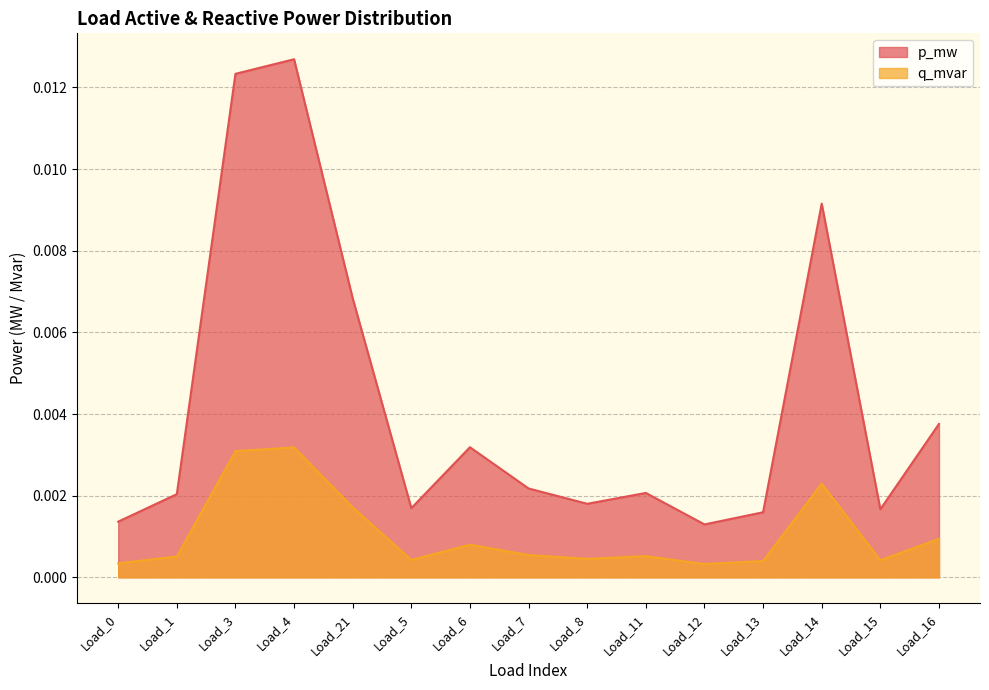

What is the label of the 8th point from the right?

Load_7